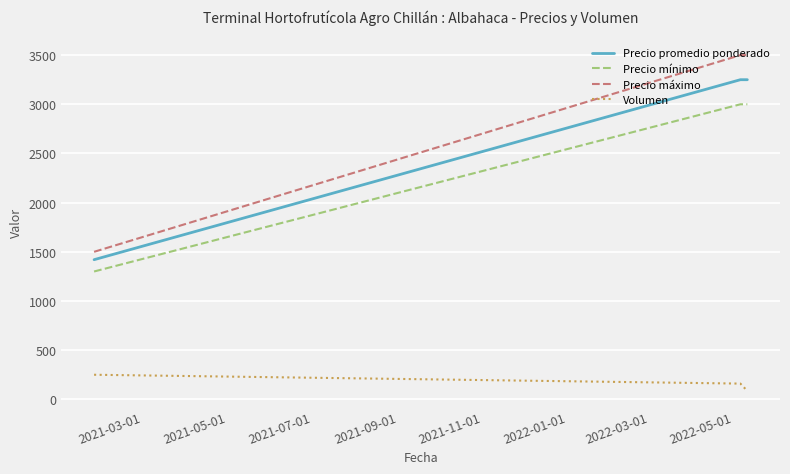

True or false: Precio mínimo and Precio promedio ponderado intersect in this chart.

False